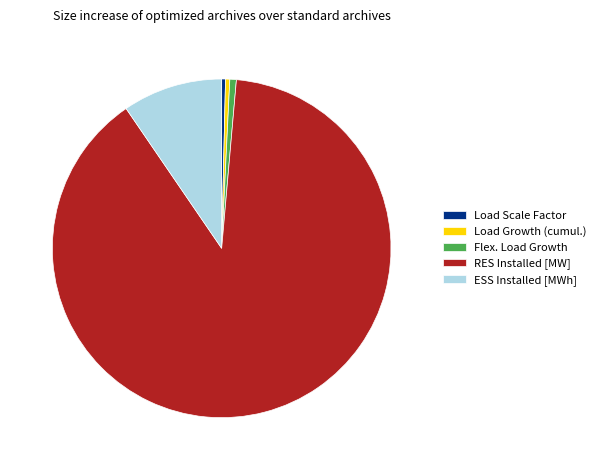

Is the sum of RES Installed [MW] and Load Growth (cumul.) greater than half?

Yes